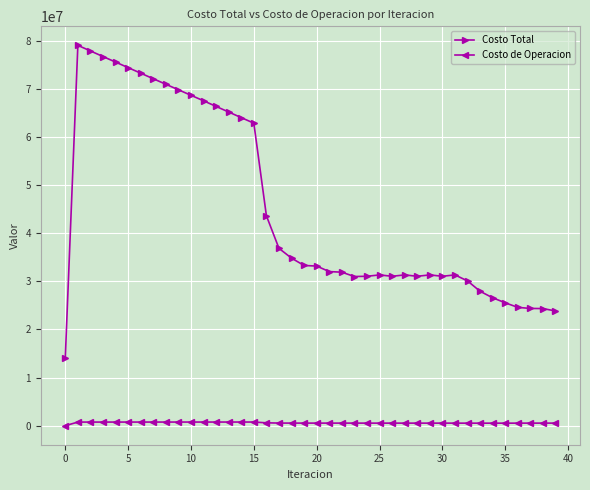

Which series has the widest spread of values?

Costo Total